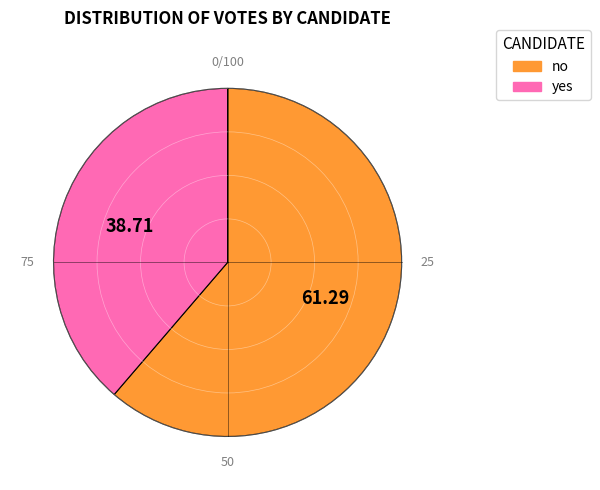

Rank the categories by value from lowest to highest.

yes, no